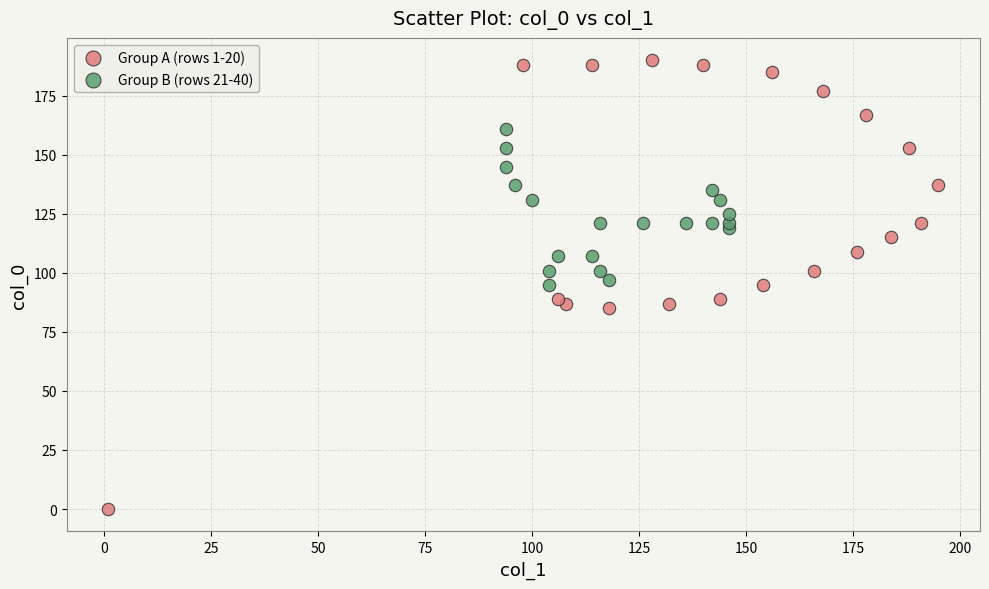

Which series has the largest Y range (max minus min)?

Group A (rows 1-20)